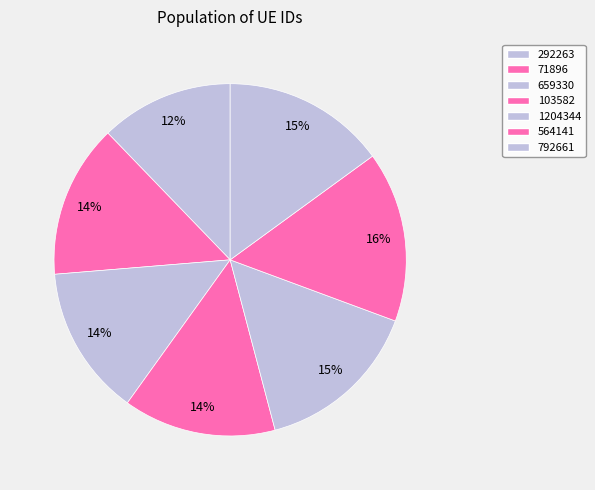

Is it true that 564141 is 4% of the pie?

False